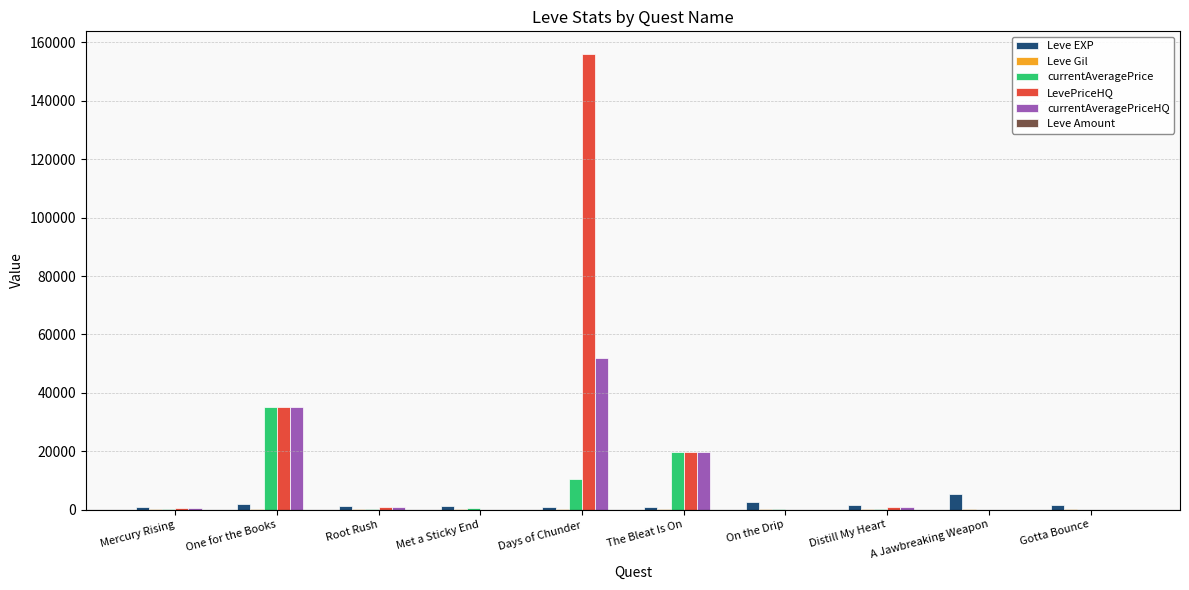

Is it true that LevePriceHQ equals 0.0 at Gotta Bounce?

True